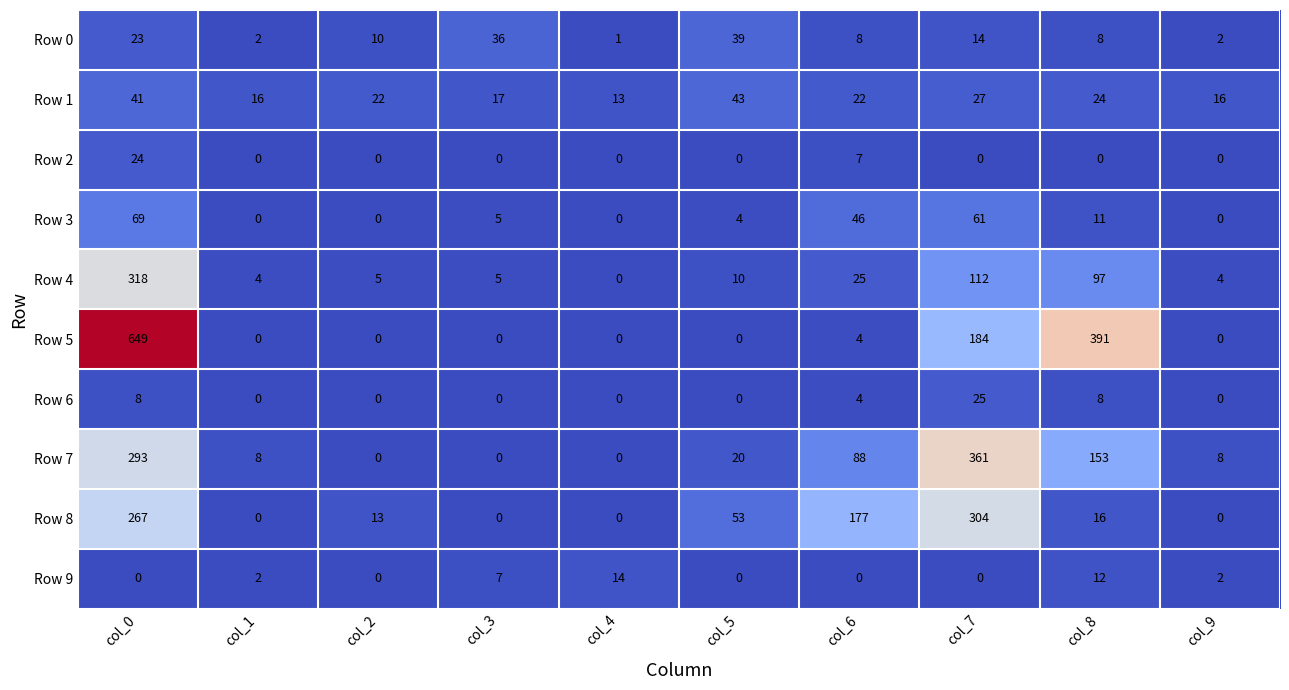

What is the maximum value shown in the chart?

649